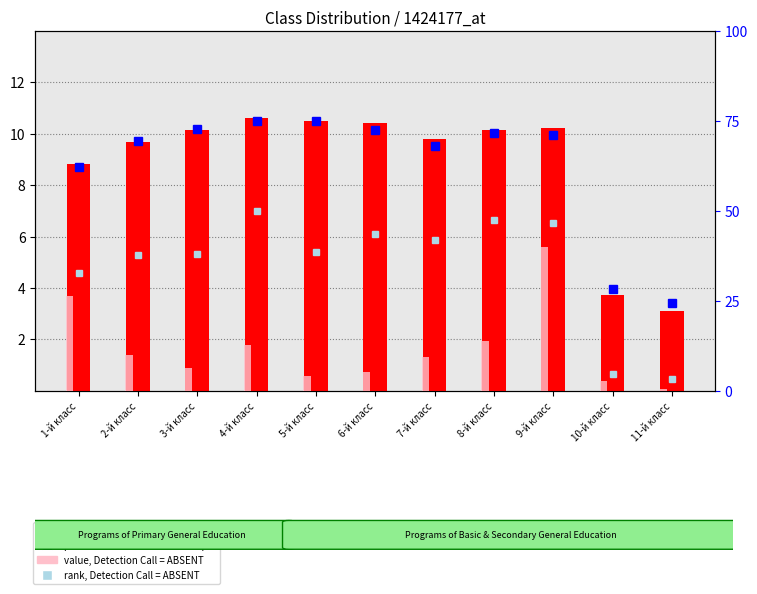

What is the total value across all series at 10-й класс?

39.4